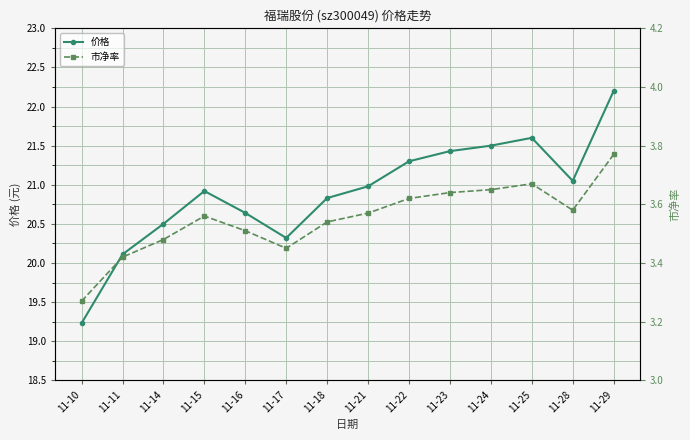

How many data points in 价格 are less than 20?

1